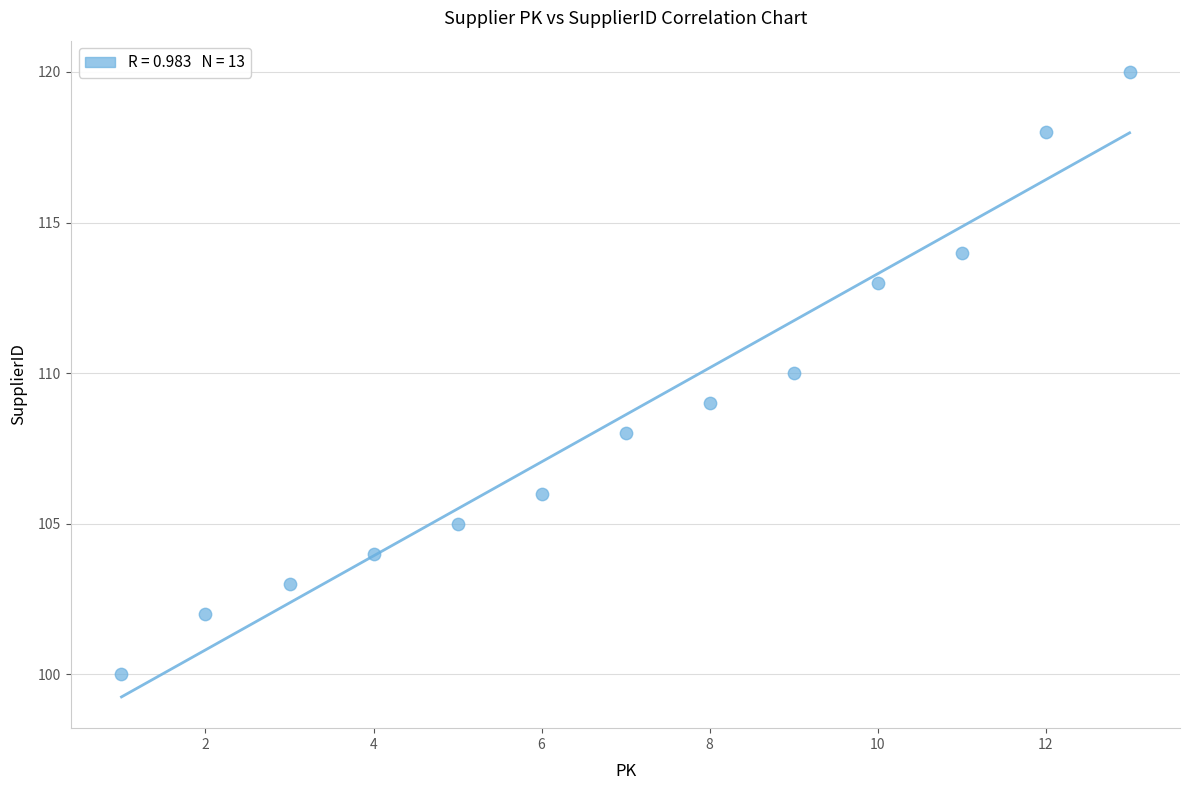

What is the range of Y values (max minus min)?

20